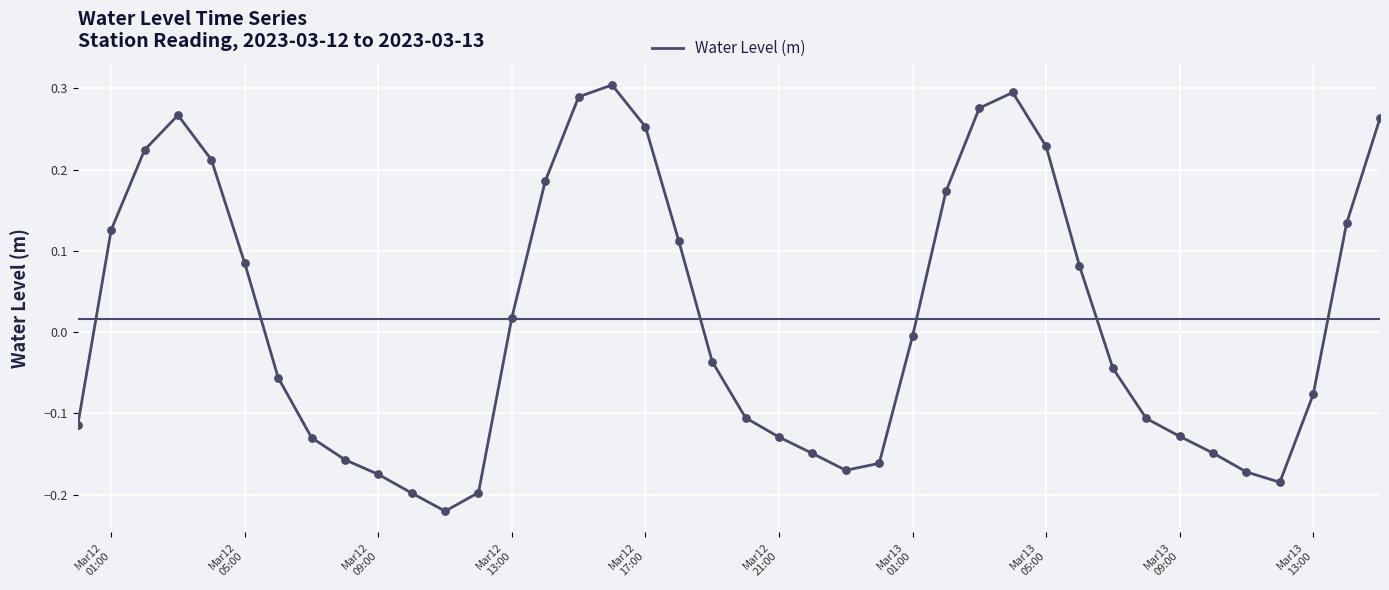

What is the difference between the maximum and minimum values?

0.5